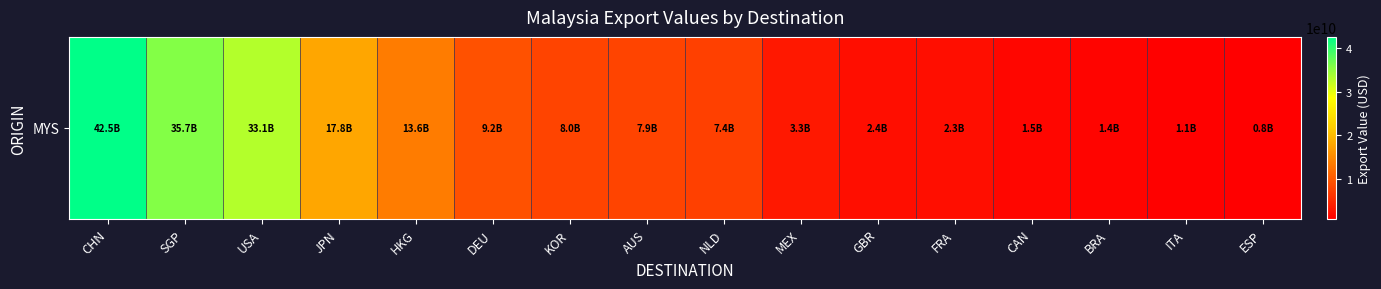

What is the difference between the maximum and minimum values?

41682523580.7